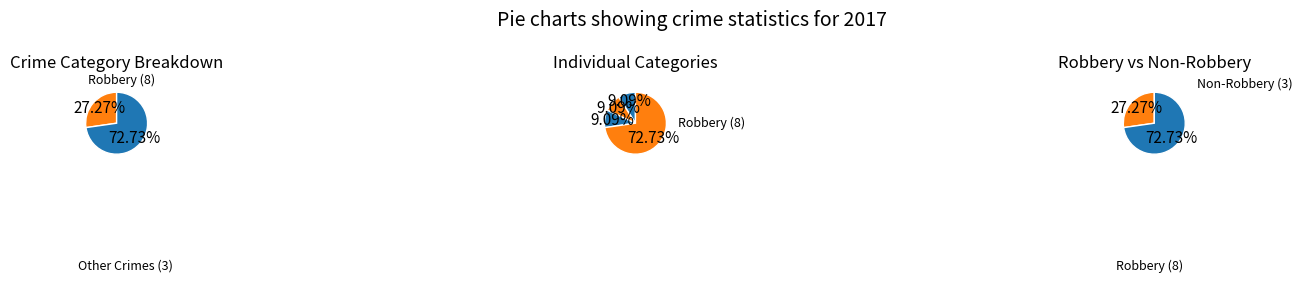

What percentage is the Criminal Sexual Assault slice, to the nearest percent?

9%